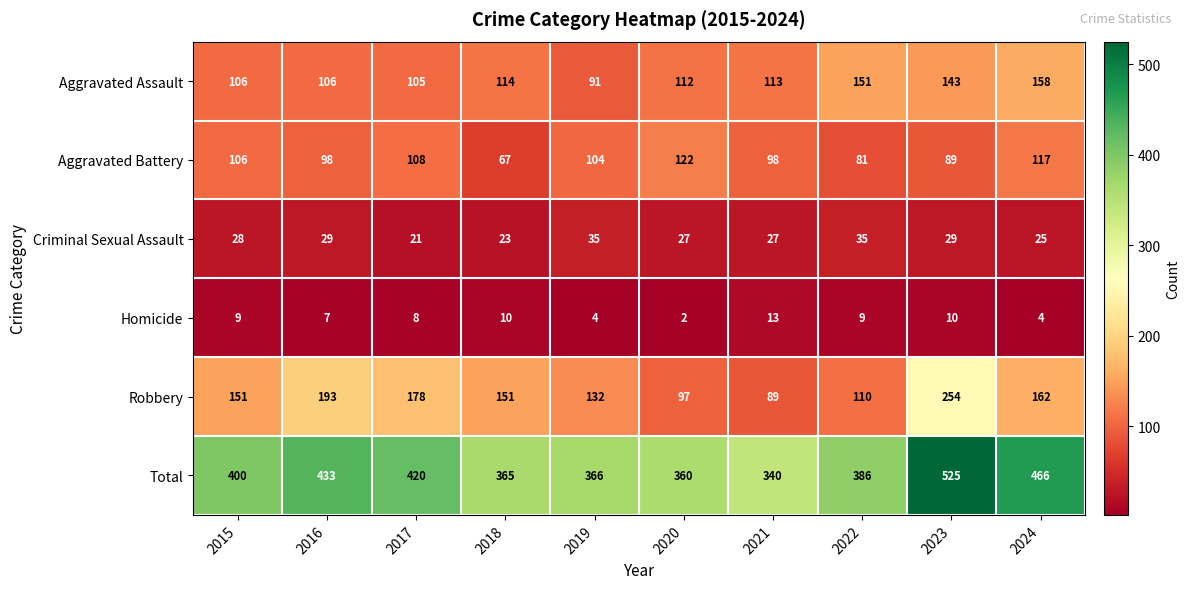

What is the difference between the maximum and minimum values in the Homicide series?

11